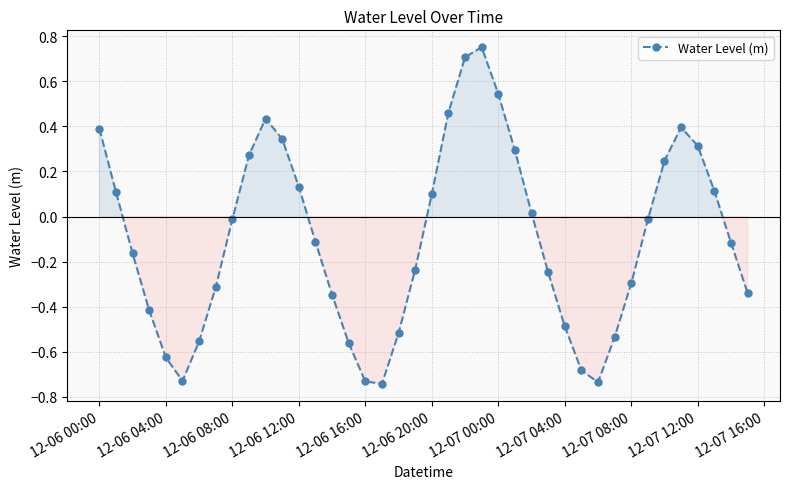

What is the difference between the maximum and minimum values?

1.5